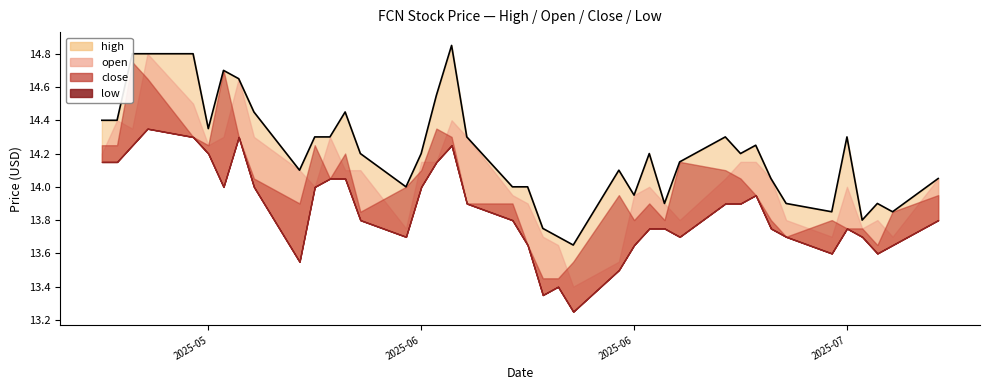

What is the smallest value displayed?

13.2